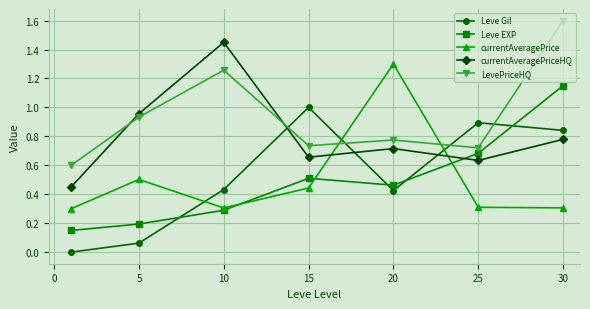

True or false: LevePriceHQ has more than 1 points higher than both neighbors.

True